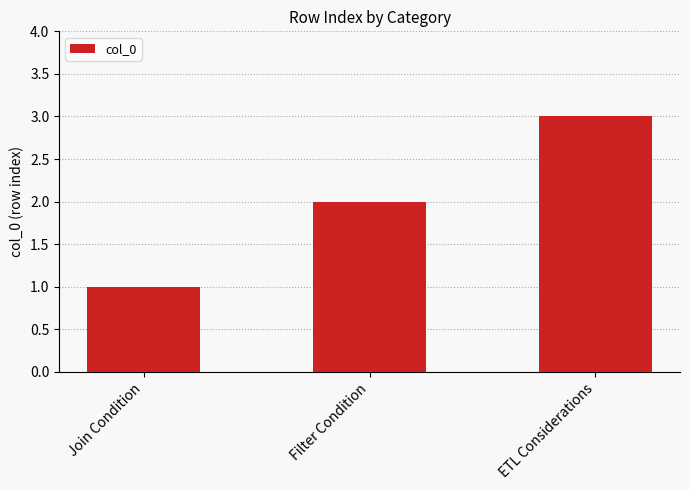

True or false: the data shows 1 at Join Condition.

True